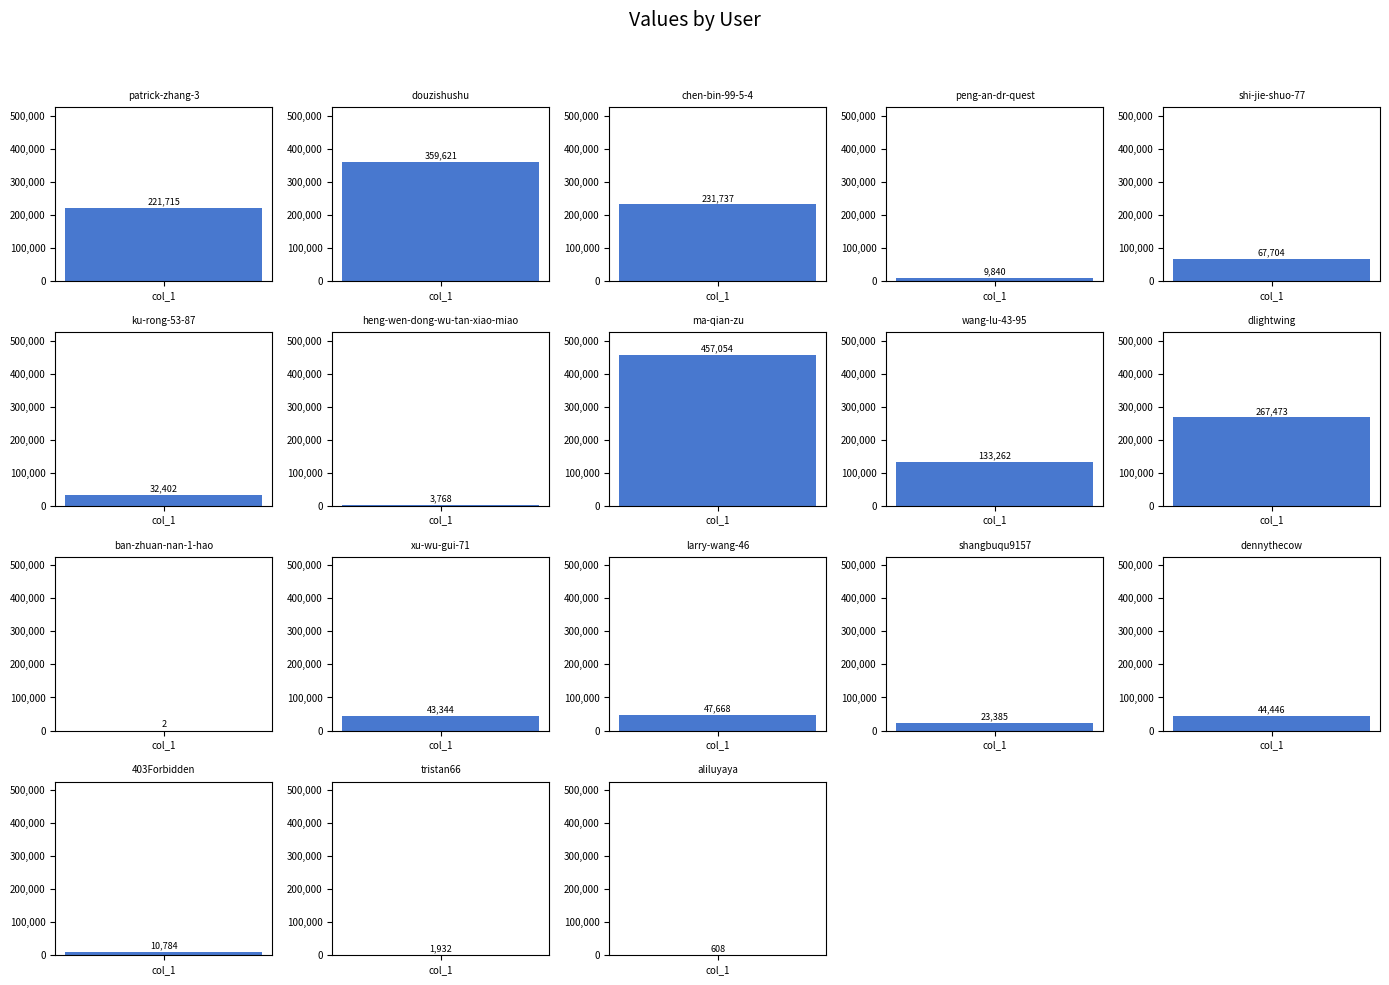

Which category has the highest value across all series?

ma-qian-zu